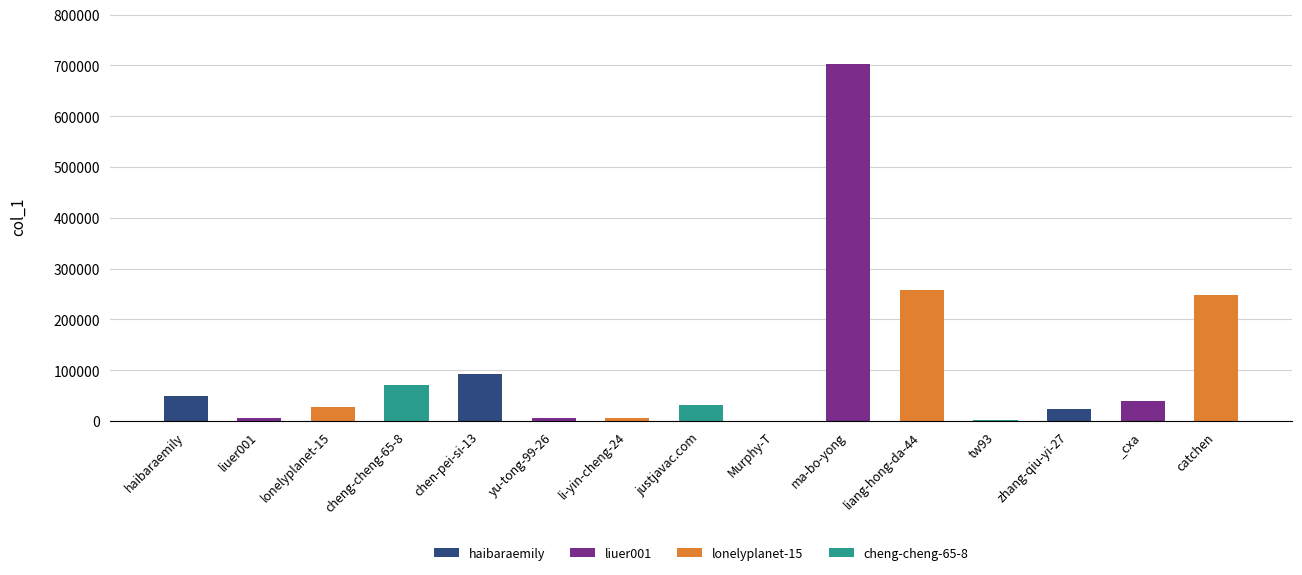

Approximately how many times larger is the value at ma-bo-yong compared to haibaraemily?

14.3